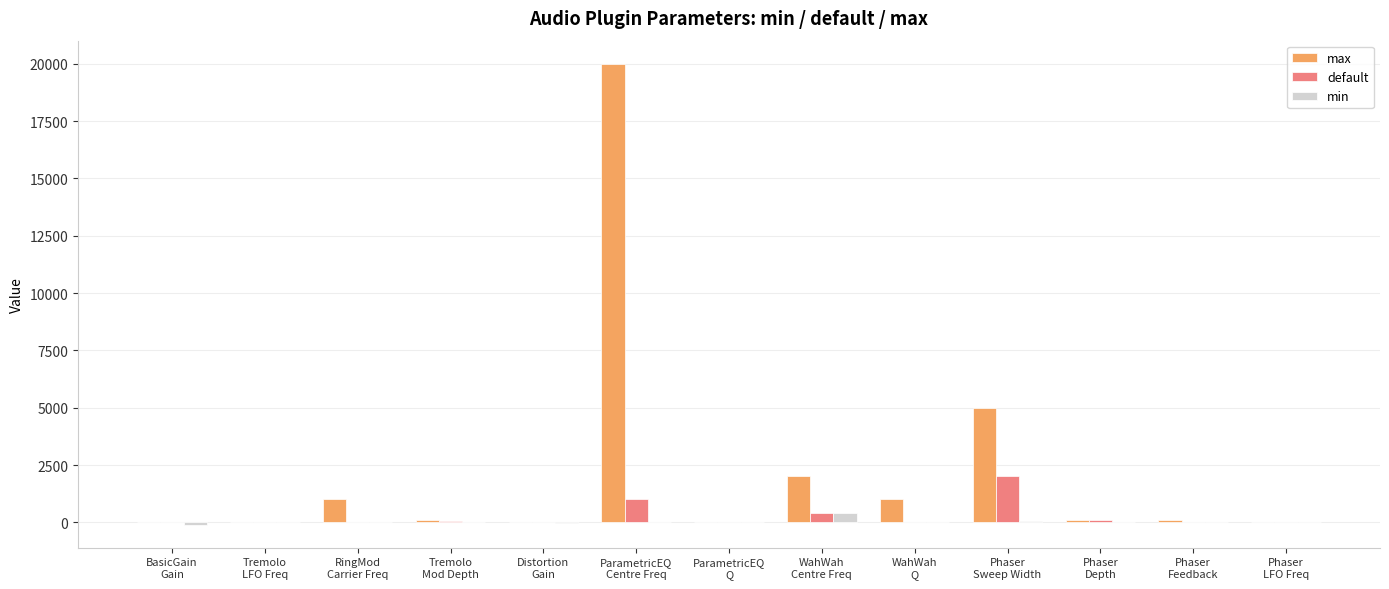

Which series has the largest total across all categories?

max